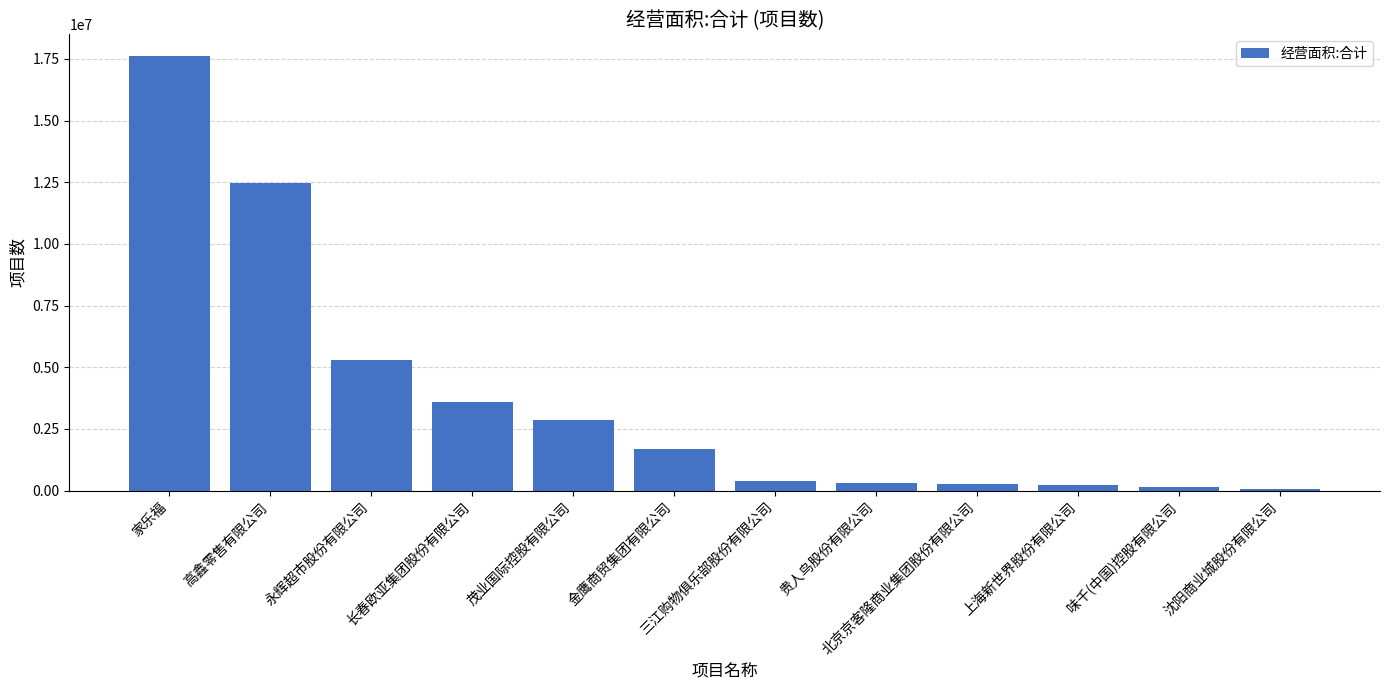

Is it true that the value at 长春欧亚集团股份有限公司 is 1701243.6?

False